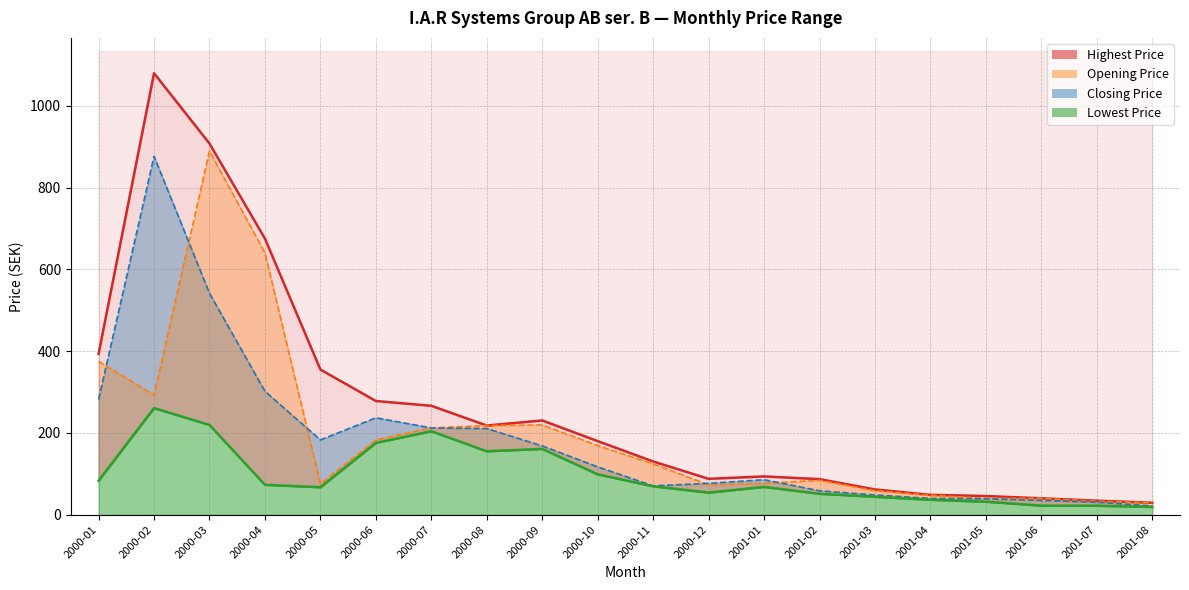

The value at 2000-12 is 28.6. True or false?

False